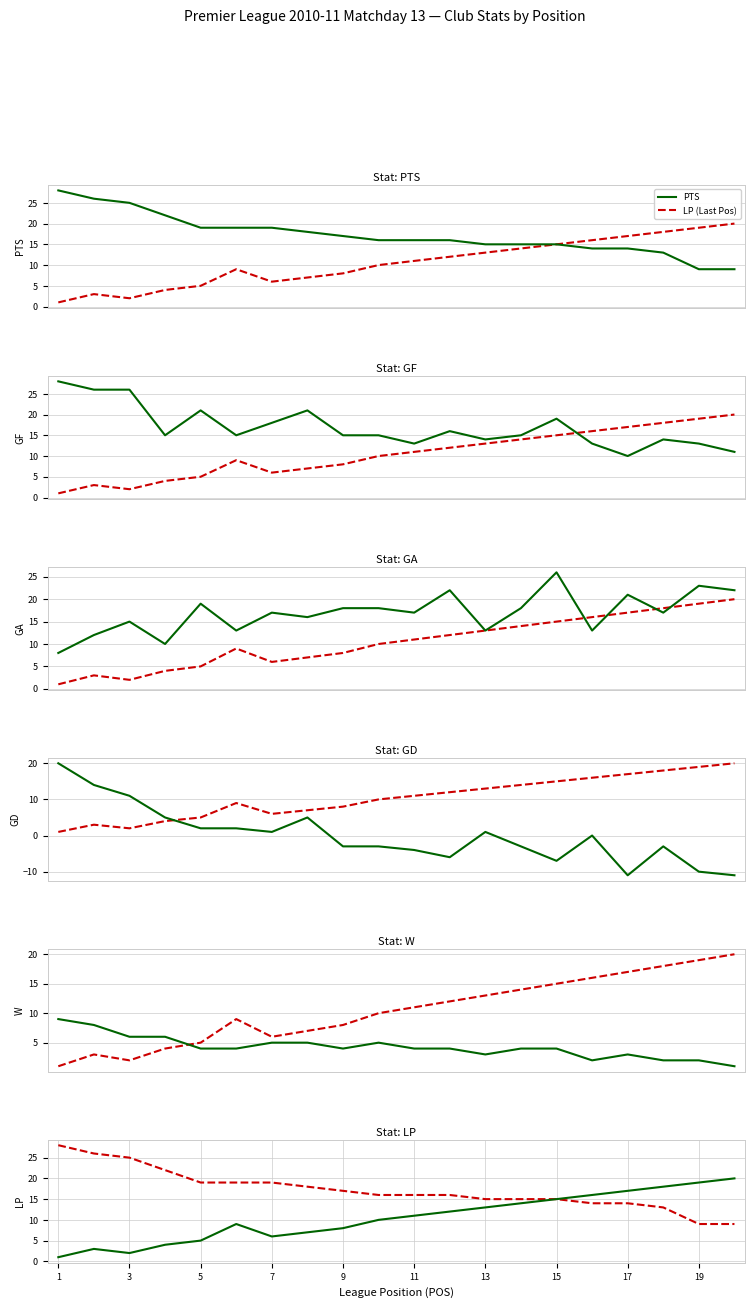

Reading right to left, transcribe all the data shown in this chart.

PTS: 9	9	13	14	14	15	15	15	16	16	16	17	18	19	19	19	22	25	26	28
GF: 11	13	14	10	13	19	15	14	16	13	15	15	21	18	15	21	15	26	26	28
GA: 22	23	17	21	13	26	18	13	22	17	18	18	16	17	13	19	10	15	12	8
GD: -11	-10	-3	-11	0	-7	-3	1	-6	-4	-3	-3	5	1	2	2	5	11	14	20
W: 1	2	2	3	2	4	4	3	4	4	5	4	5	5	4	4	6	6	8	9
LP: 20	19	18	17	16	15	14	13	12	11	10	8	7	6	9	5	4	2	3	1